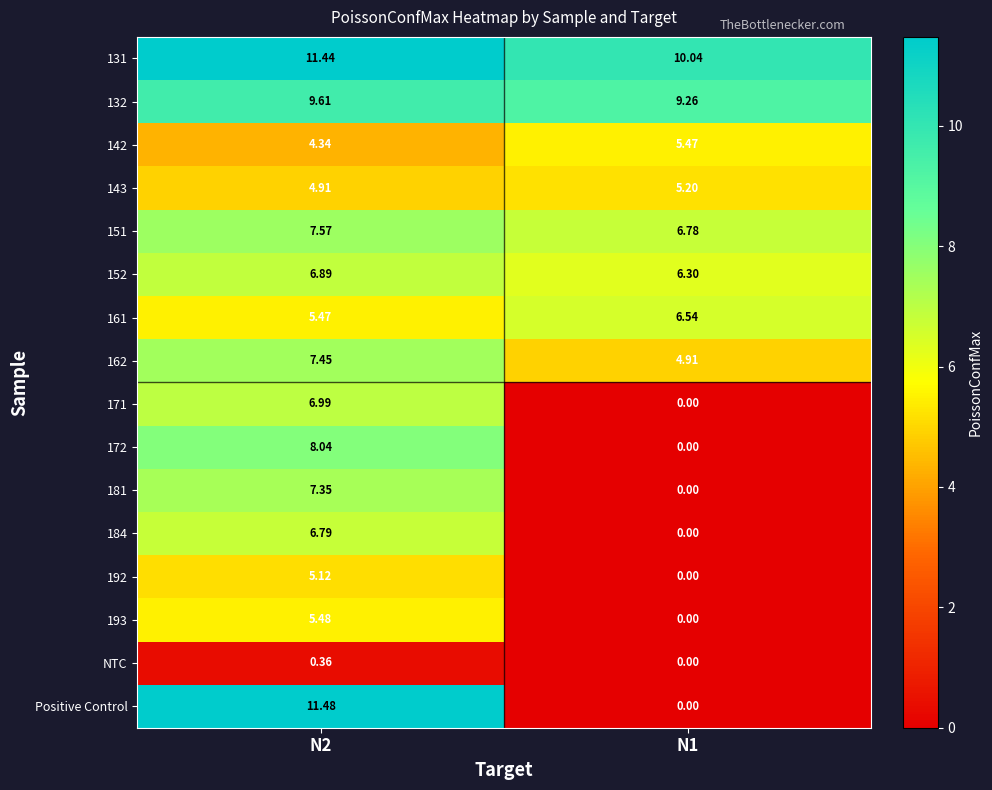

What is the spread (max minus min) of values at N2?

11.1